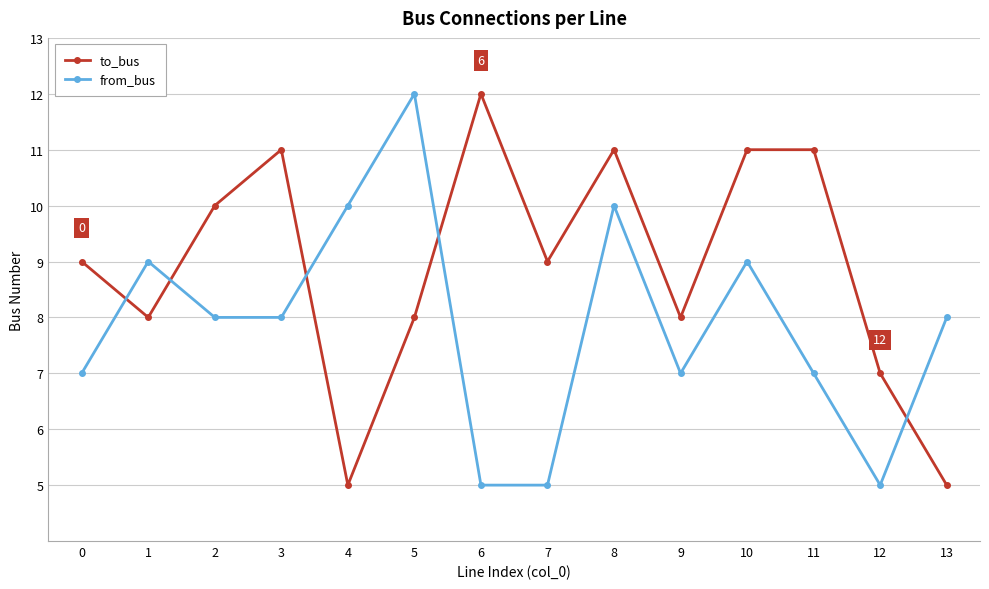

The value of from_bus at 7 is 7. True or false?

False